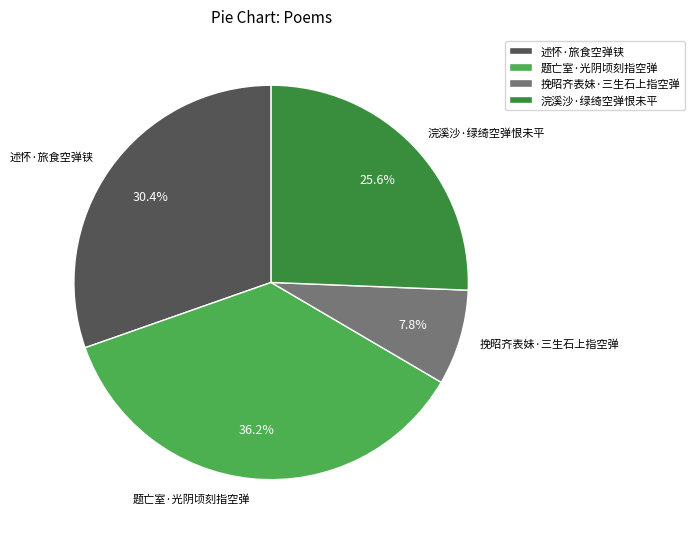

Approximately how many times larger is the value at 浣溪沙·绿绮空弹恨未平 compared to 述怀·旅食空弹铗?

0.8